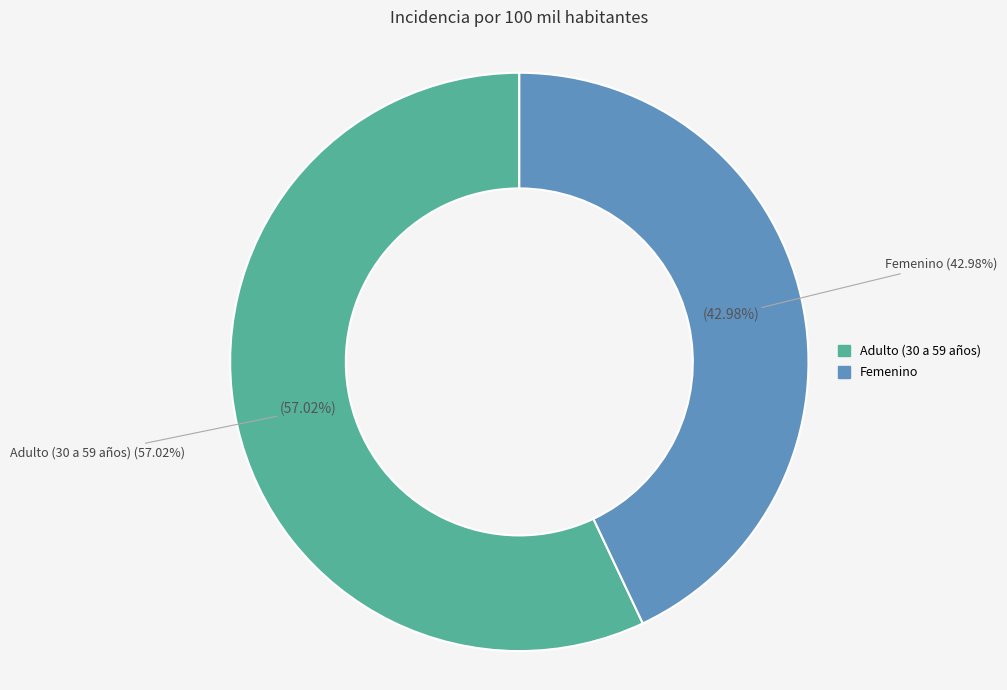

Does Adulto (30 a 59 años) represent more than half of the total?

Yes